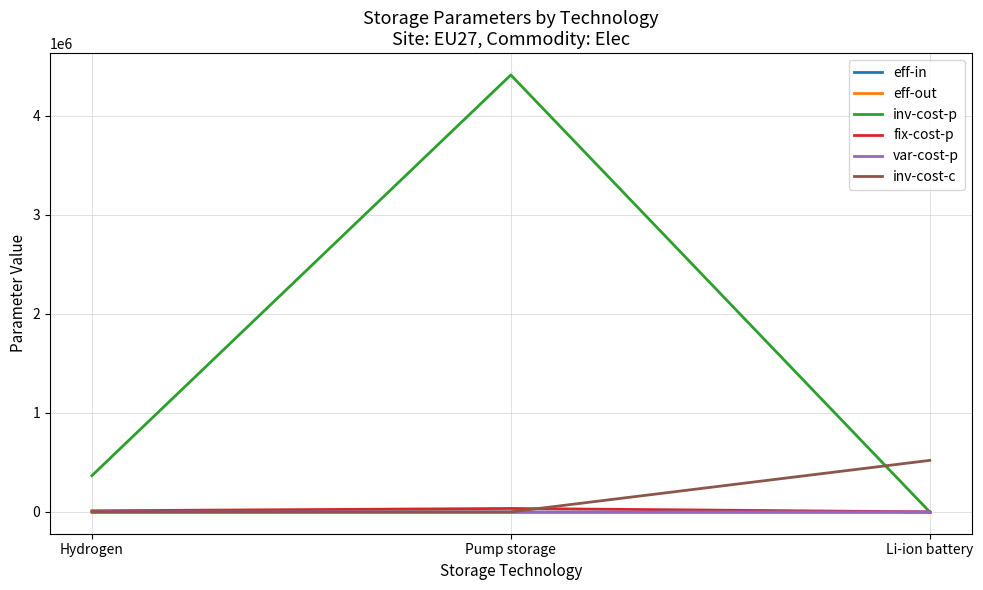

True or false: inv-cost-p has a value of 0.0 at Li-ion battery.

True